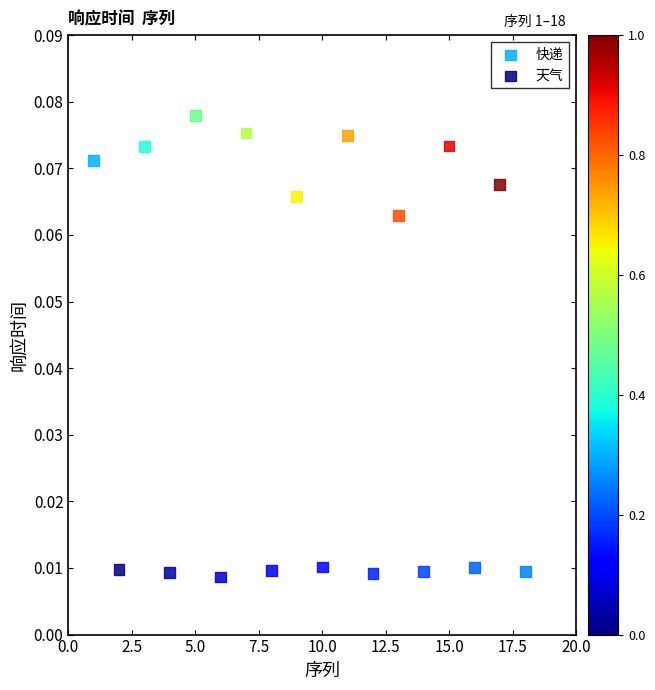

Which series reaches the minimum Y coordinate?

天气